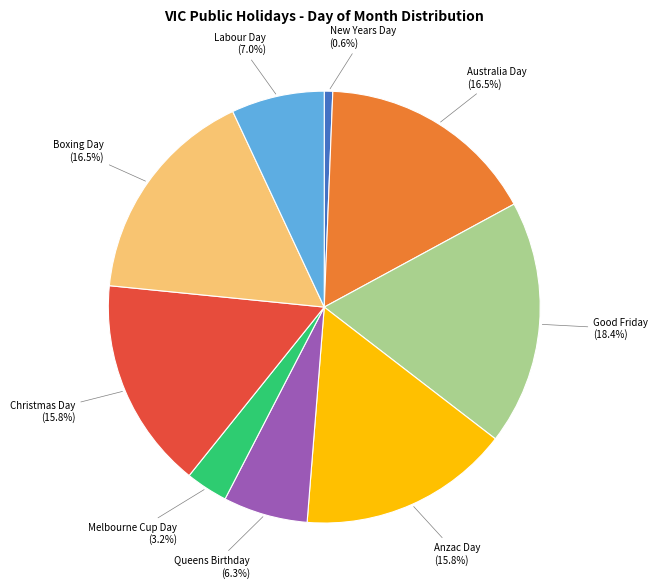

What is the smallest slice in the pie chart?

New Years Day